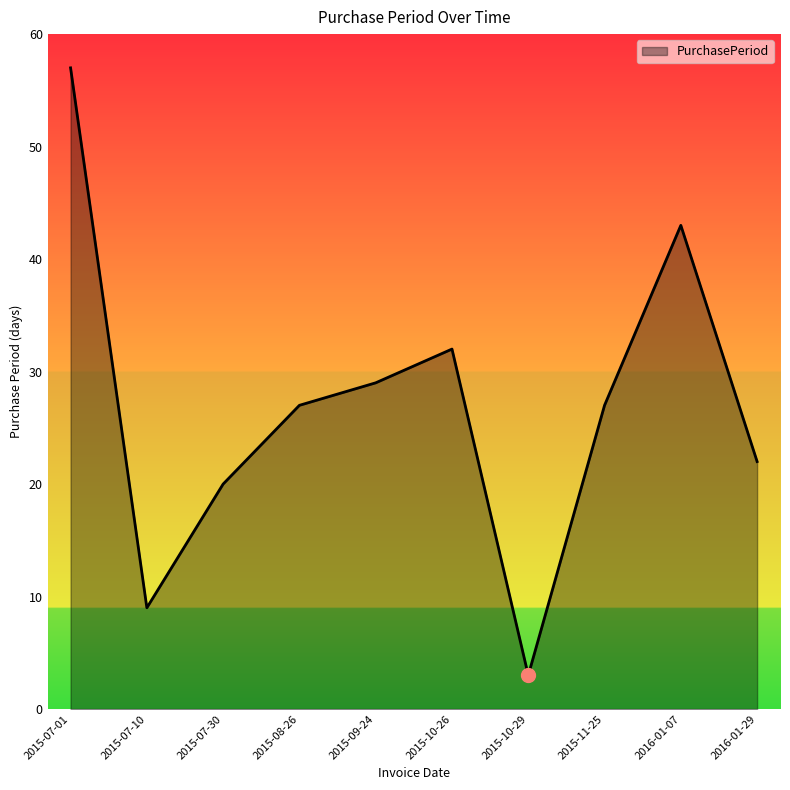

What is the minimum value shown in the chart?

3